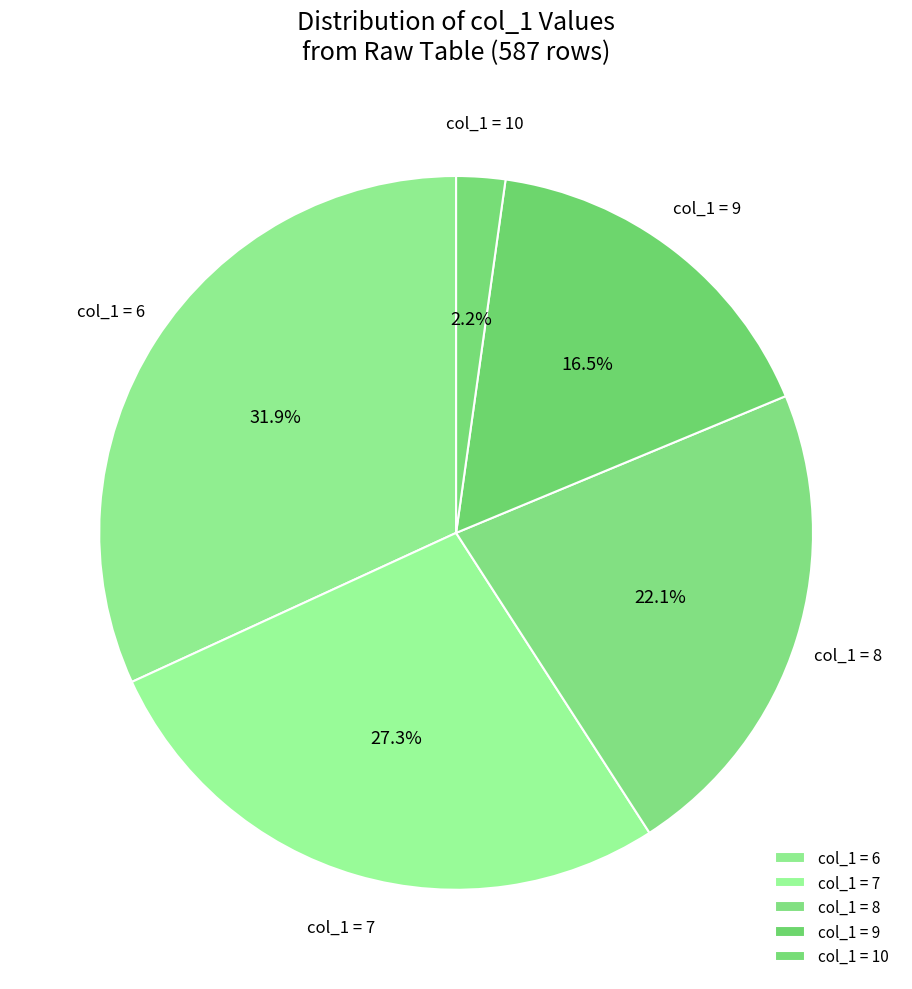

Is col_1 = 8 the majority of the pie?

No